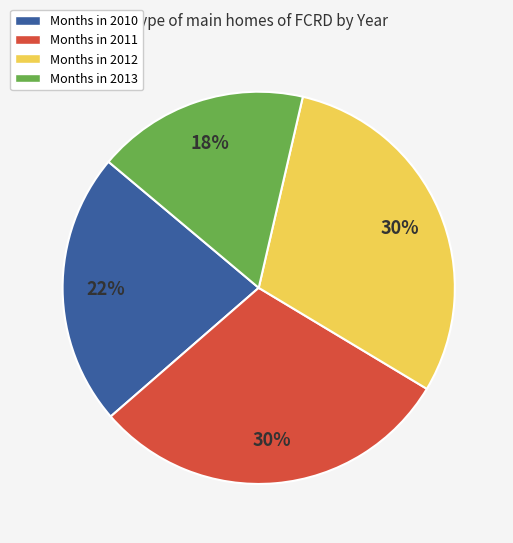

Does any single category account for the majority?

No